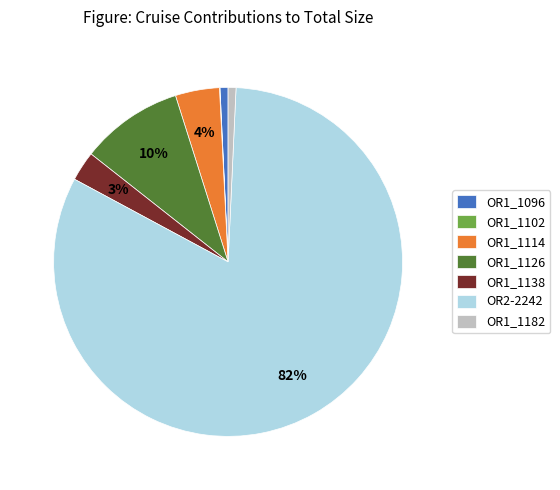

Is it true that OR1_1126 is 1% of the pie?

False